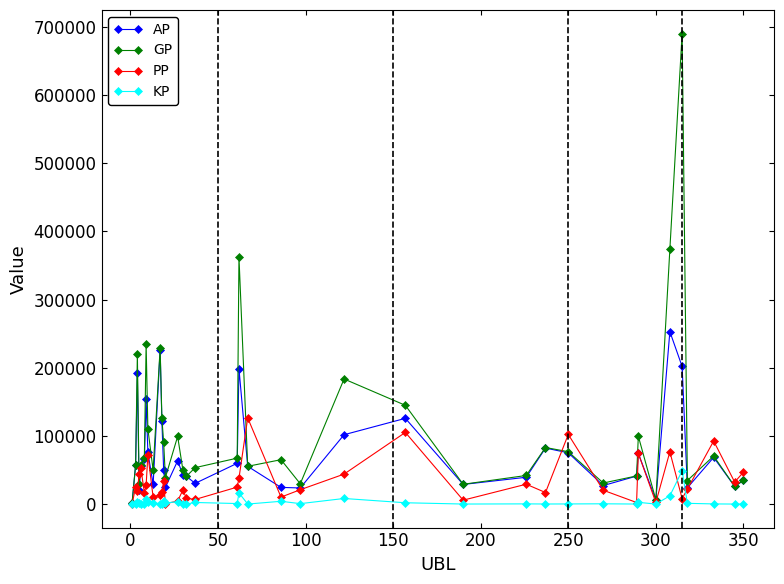

What is the value of the PP point at the 24th from the left?

105105.0